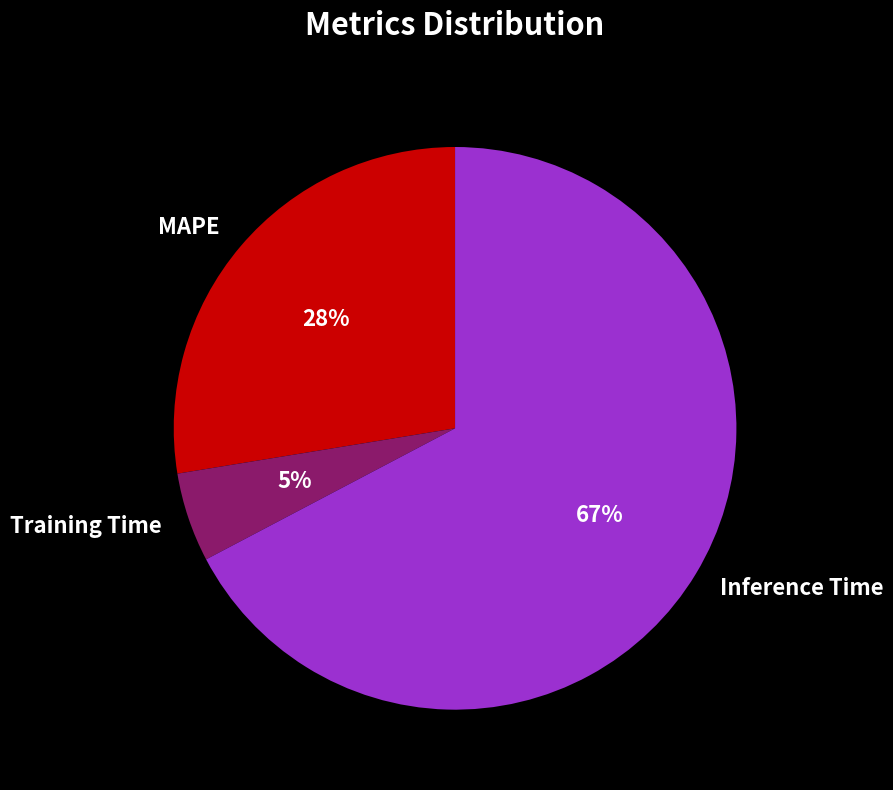

How many slices are in this pie chart?

3